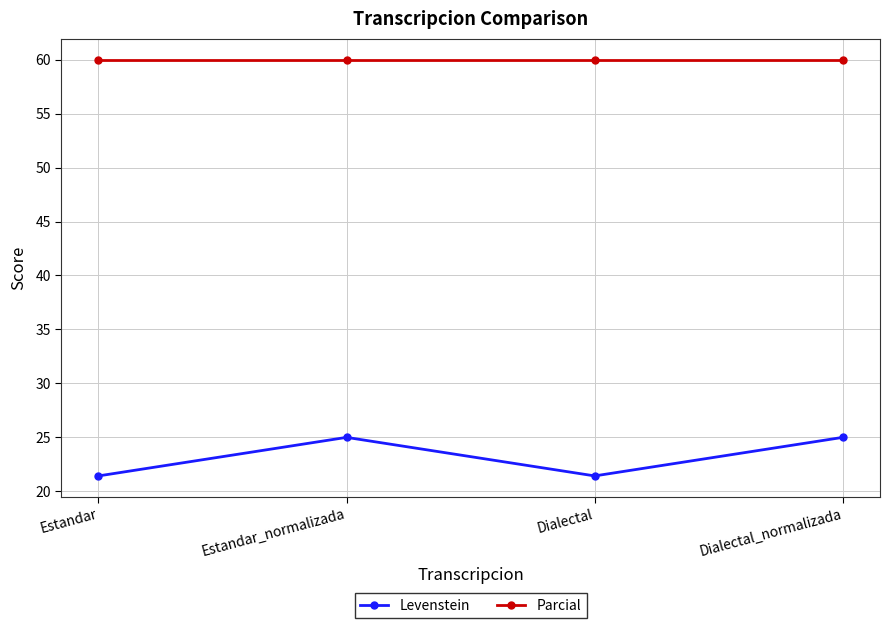

List the series in order of their overall mean, highest first.

Parcial, Levenstein